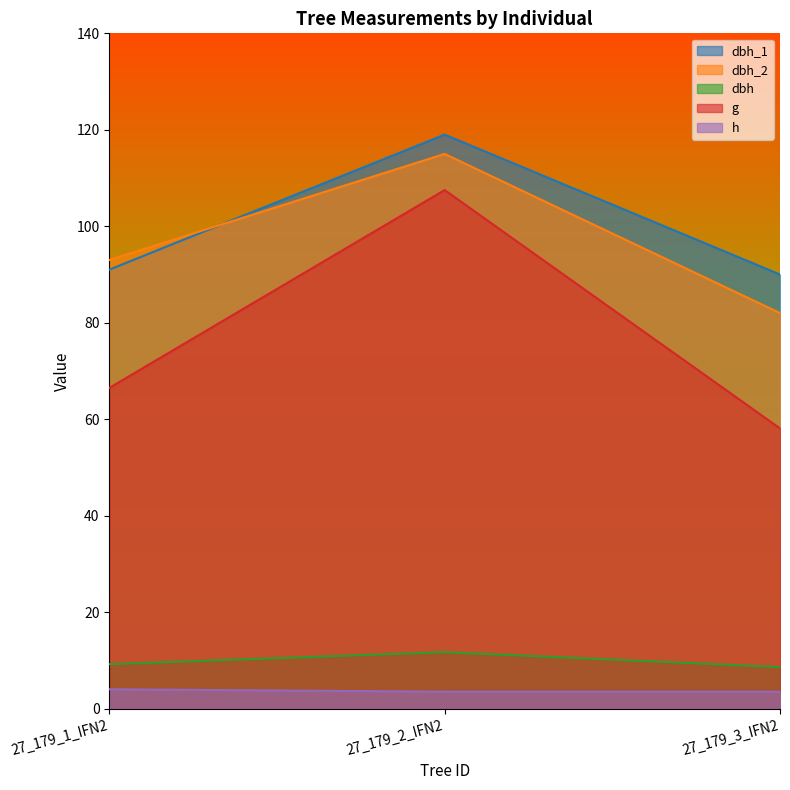

Which series changed the most between 27_179_1_IFN2 and 27_179_2_IFN2?

g